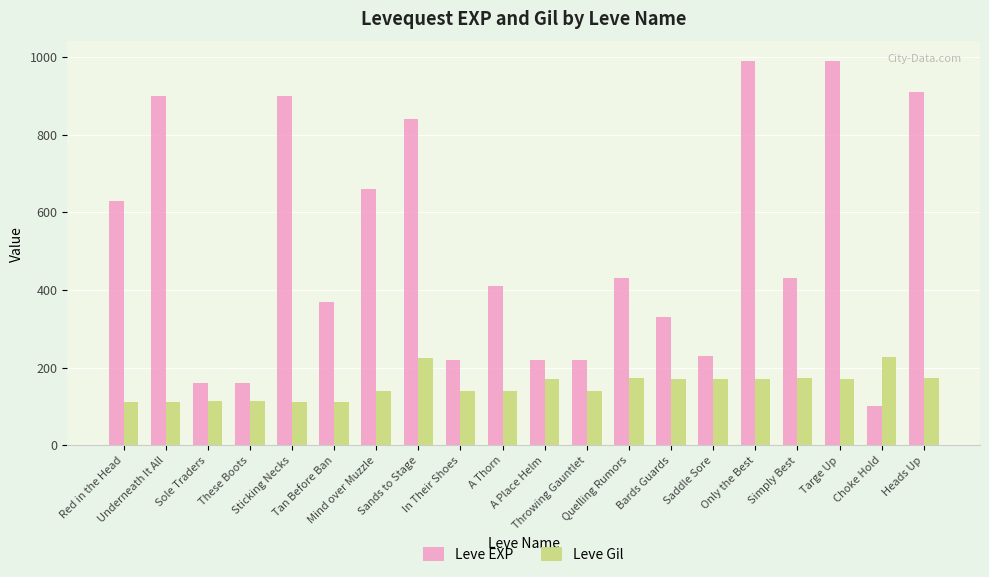

How many bars are there in each group?

2